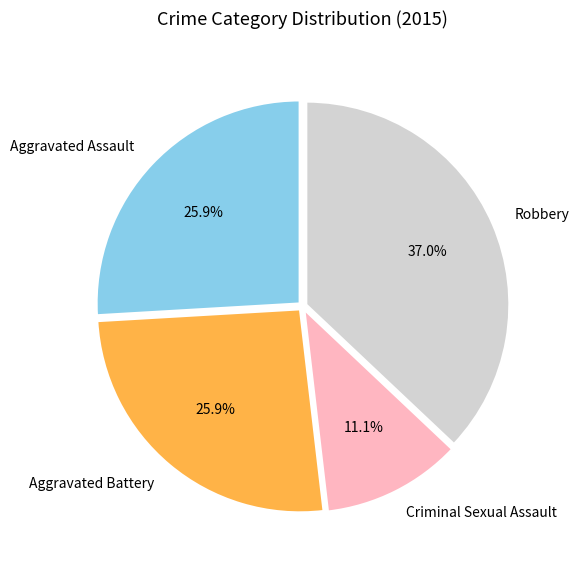

Combined, what portion of the pie is Robbery and Aggravated Battery?

63.0%